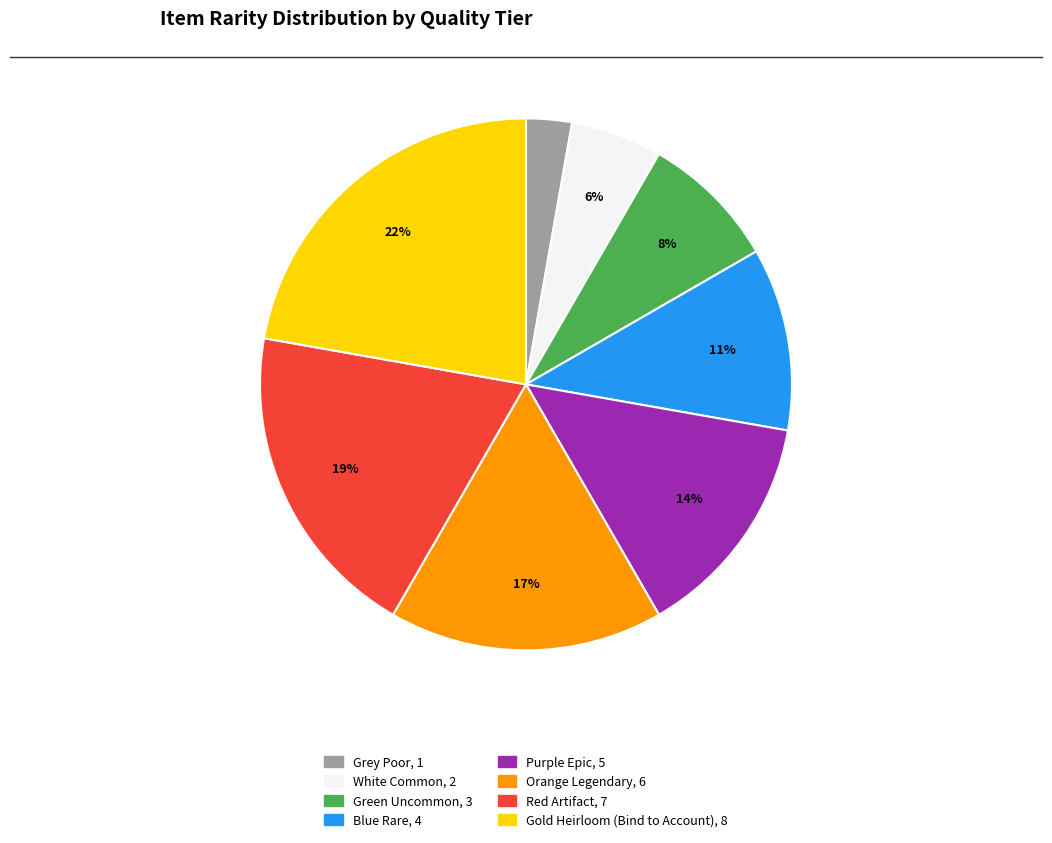

To the nearest percent, what is the combined percentage of Gold Heirloom (Bind to Account) and Blue Rare?

33%